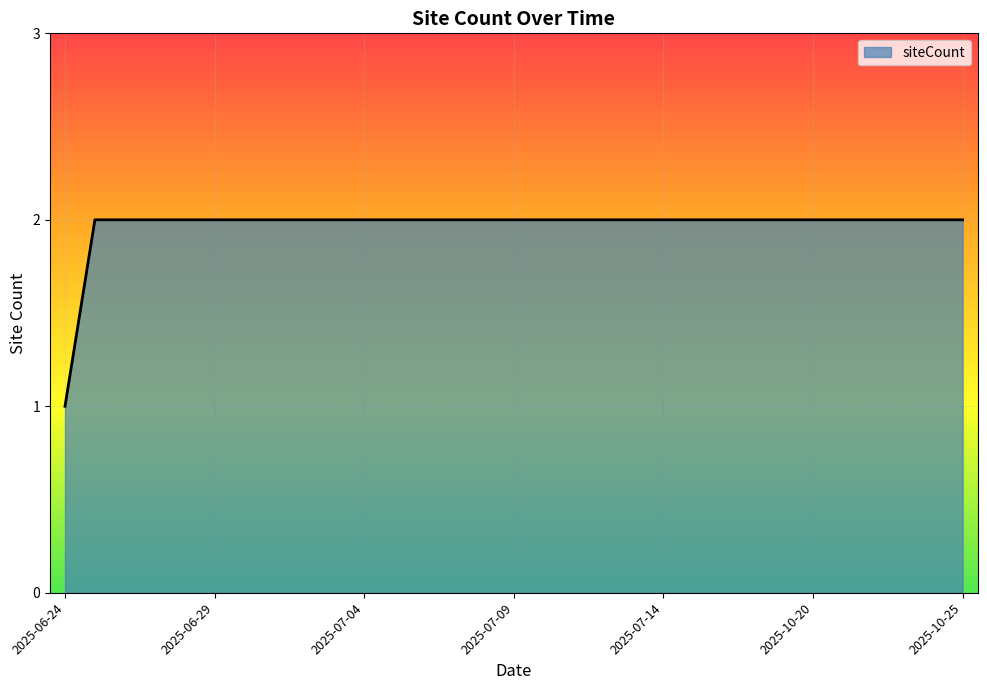

List the labels in order of value, smallest first.

2025-06-24, 2025-06-25, 2025-06-26, 2025-06-27, 2025-06-28, 2025-06-29, 2025-06-30, 2025-07-01, 2025-07-02, 2025-07-03, 2025-07-04, 2025-07-05, 2025-07-06, 2025-07-07, 2025-07-08, 2025-07-09, 2025-07-10, 2025-07-11, 2025-07-12, 2025-07-13, 2025-07-14, 2025-07-15, 2025-07-16, 2025-07-17, 2025-10-19, 2025-10-20, 2025-10-21, 2025-10-22, 2025-10-23, 2025-10-24, 2025-10-25